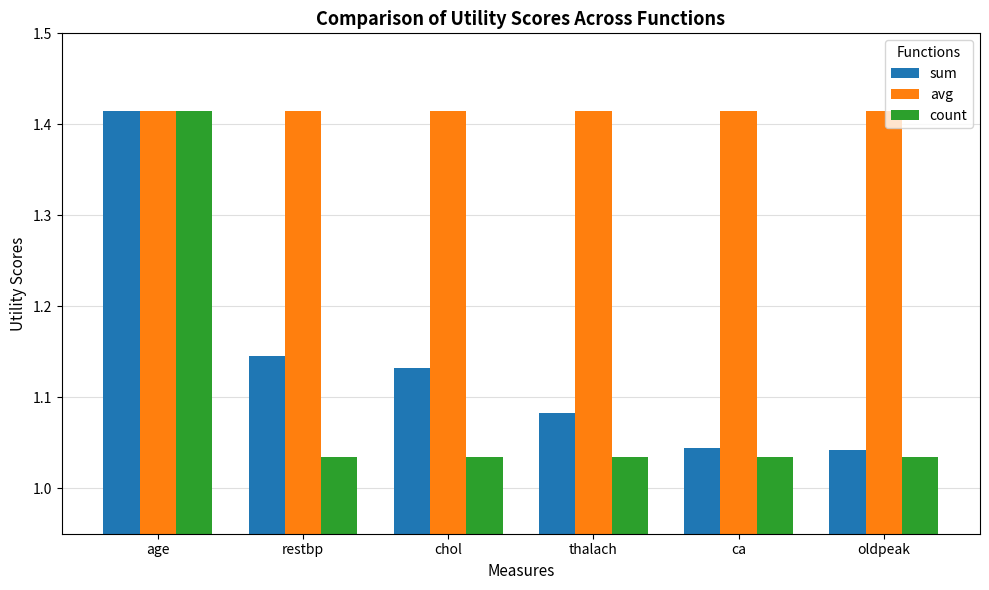

Are the bars grouped side by side (vs. stacked)?

Yes